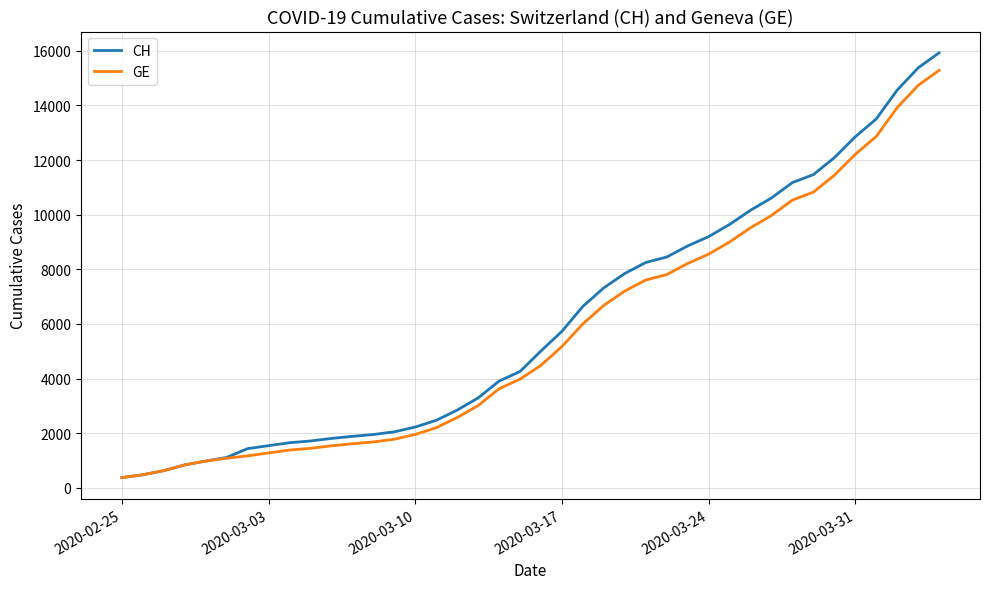

What is the maximum value shown in the chart?

15926